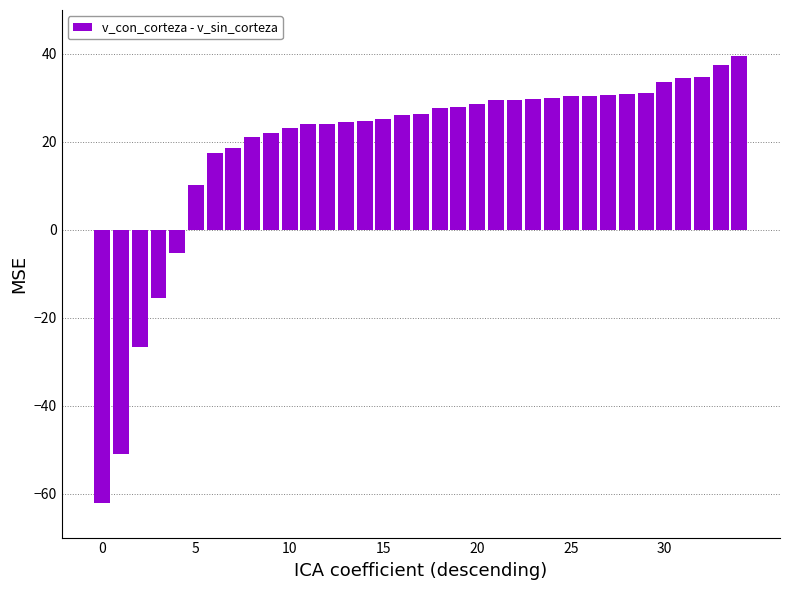

What is the sum of all values?

663.7